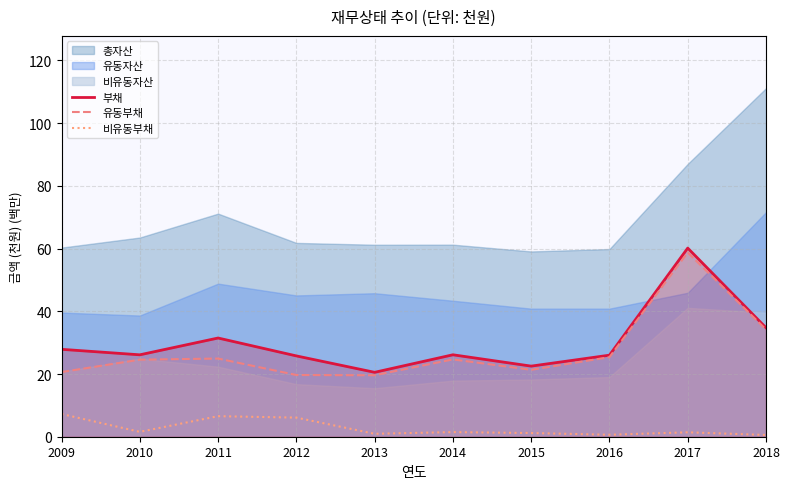

How many data points in 유동부채 are above 24?

6